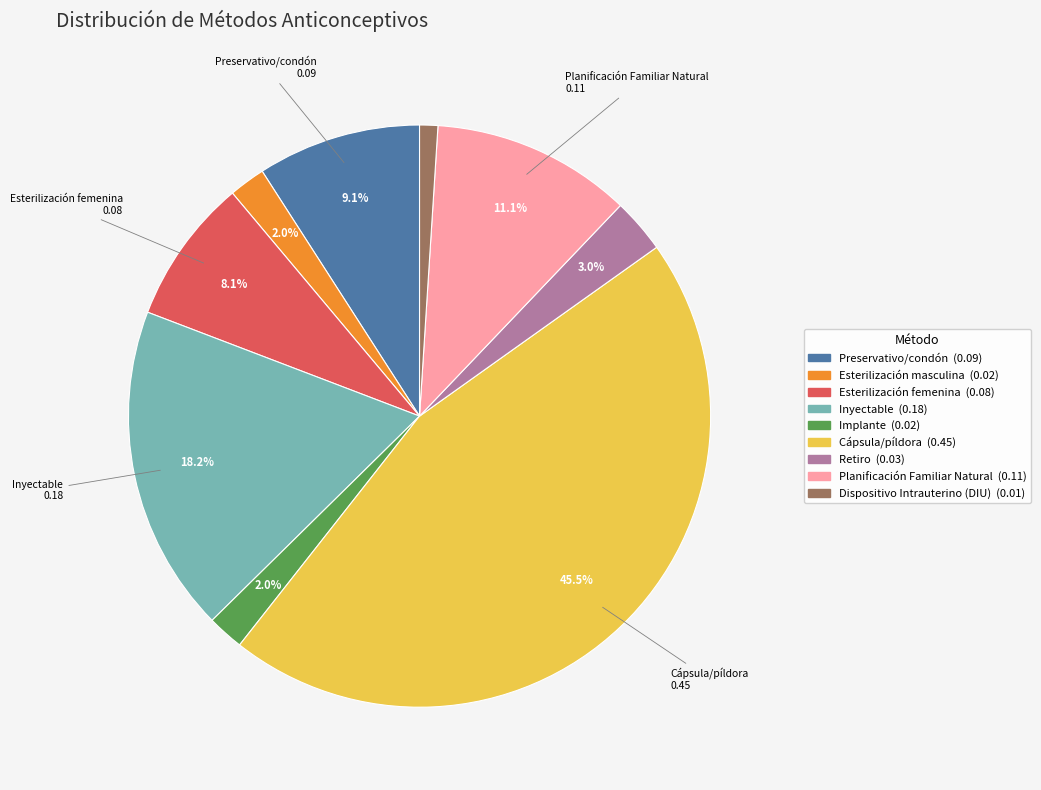

What portion of the pie excludes Esterilización femenina?

91.9%